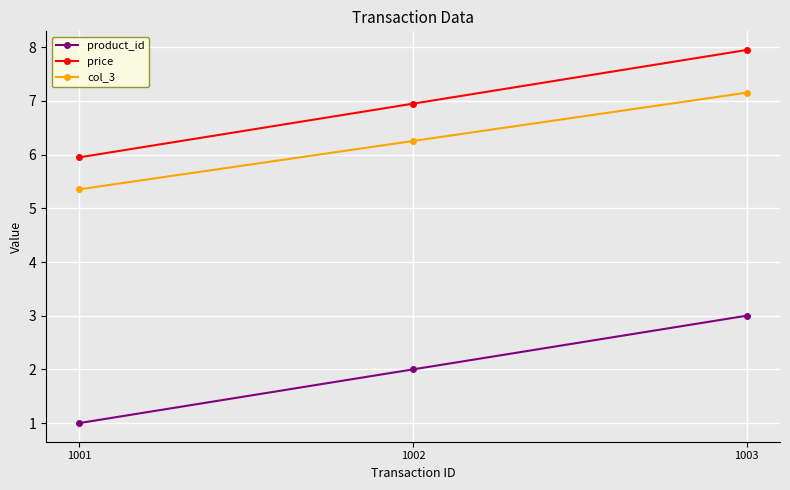

The value of price at 1003 is 8.0. True or false?

True